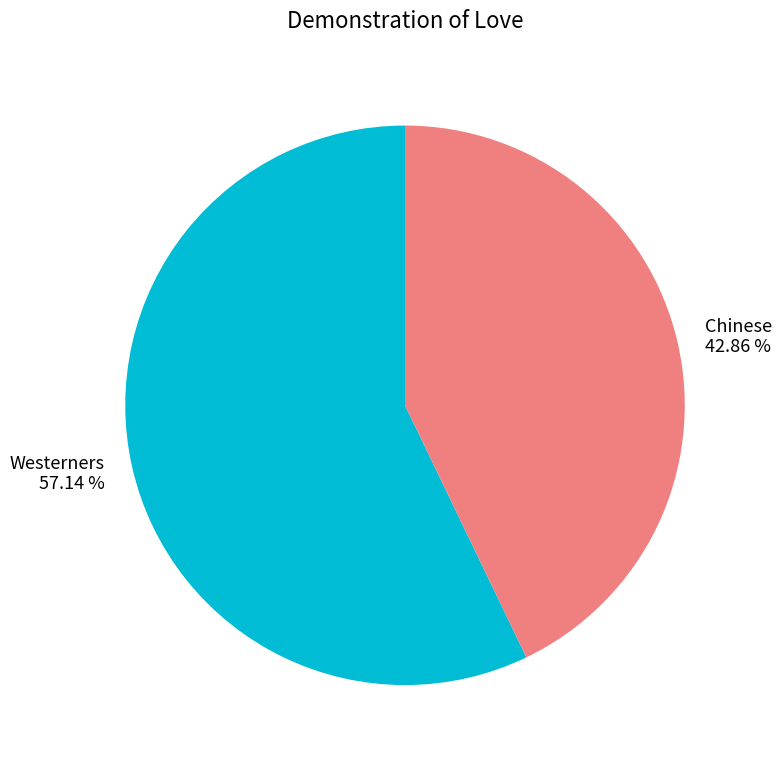

How many segments does this pie chart have?

2